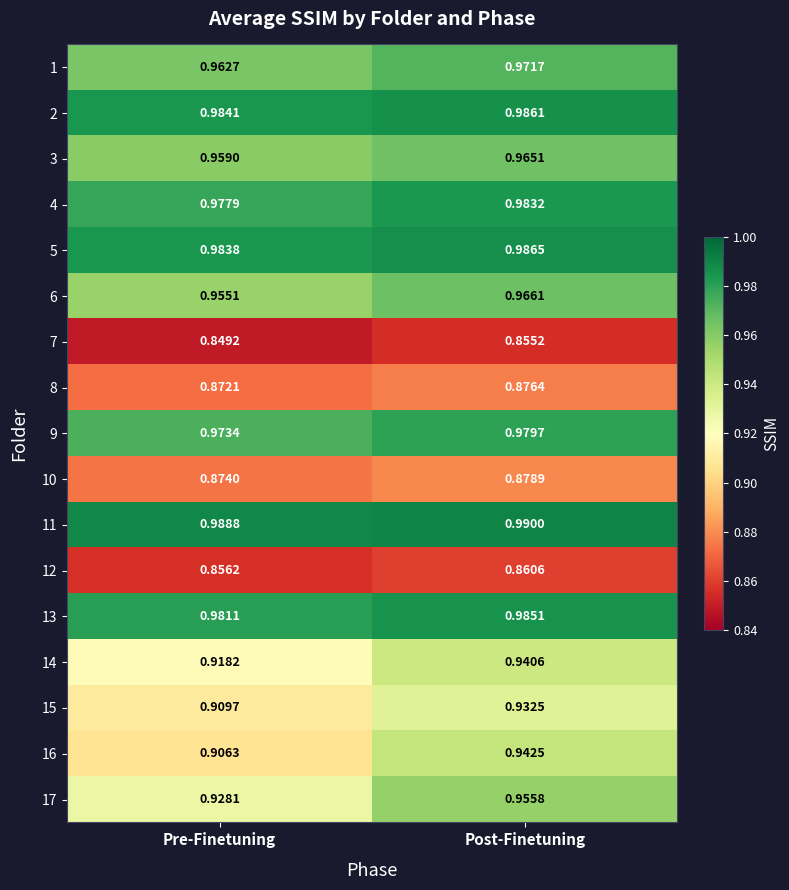

Which label corresponds to the smallest value in the chart?

Pre-Finetuning